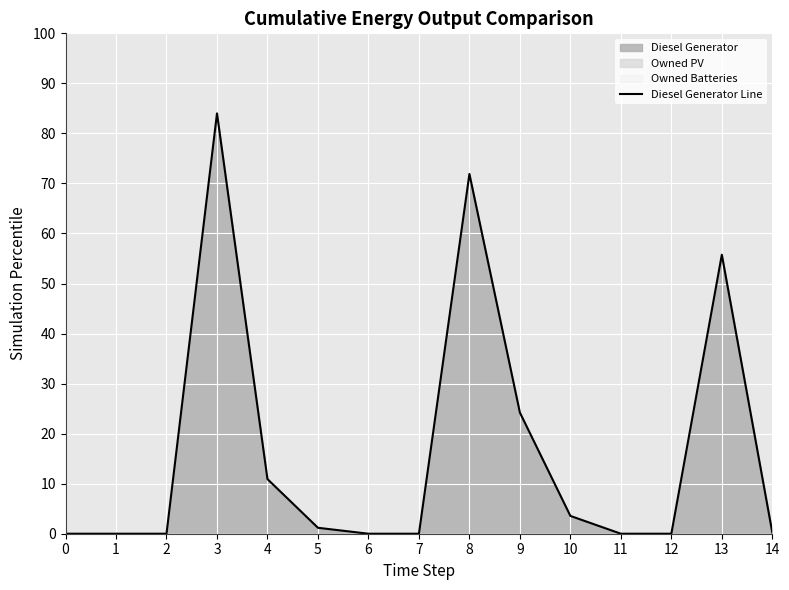

What is the ratio of the value at 8 to the value at 5?

60.6